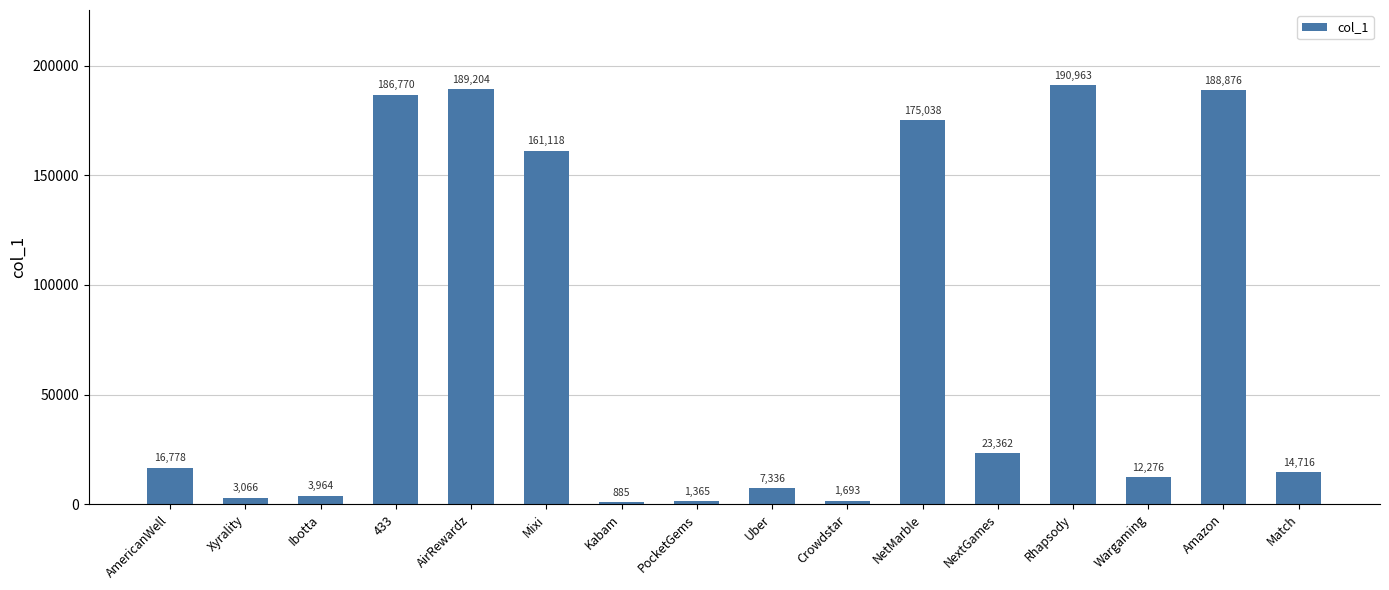

What is the sum of all values?

1177410